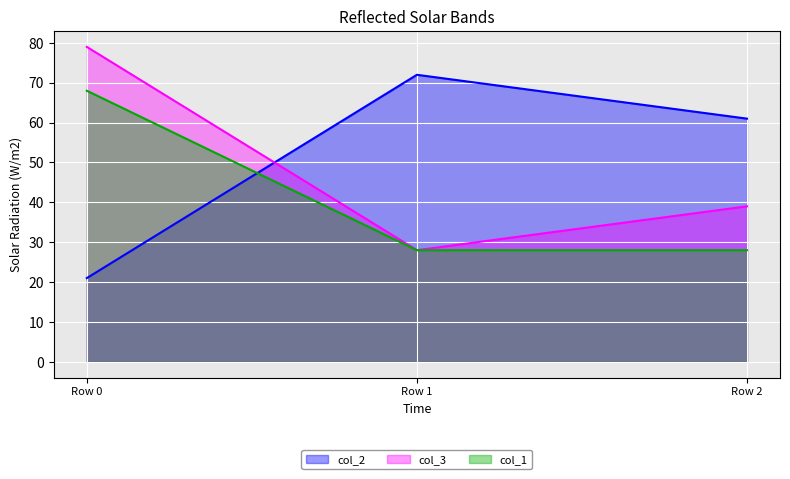

How many col_3 values are between 28 and 79?

3